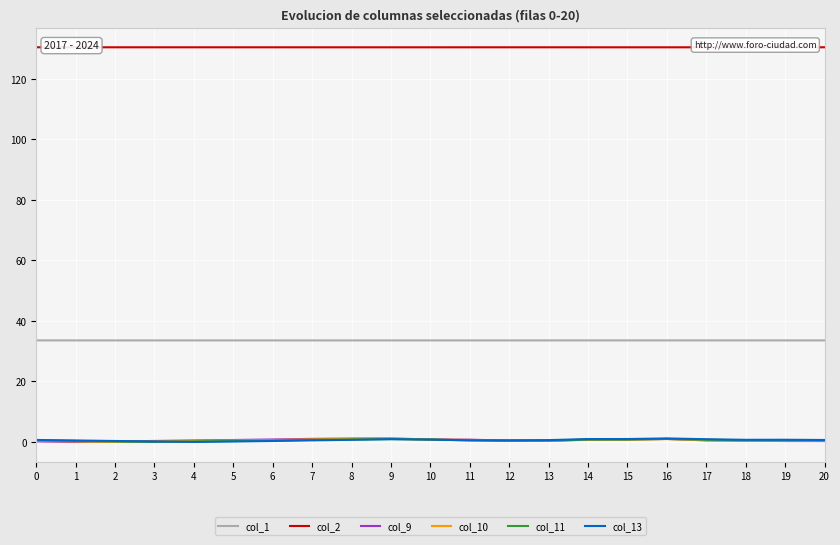

Which series changed the most between 2 and 16?

col_10